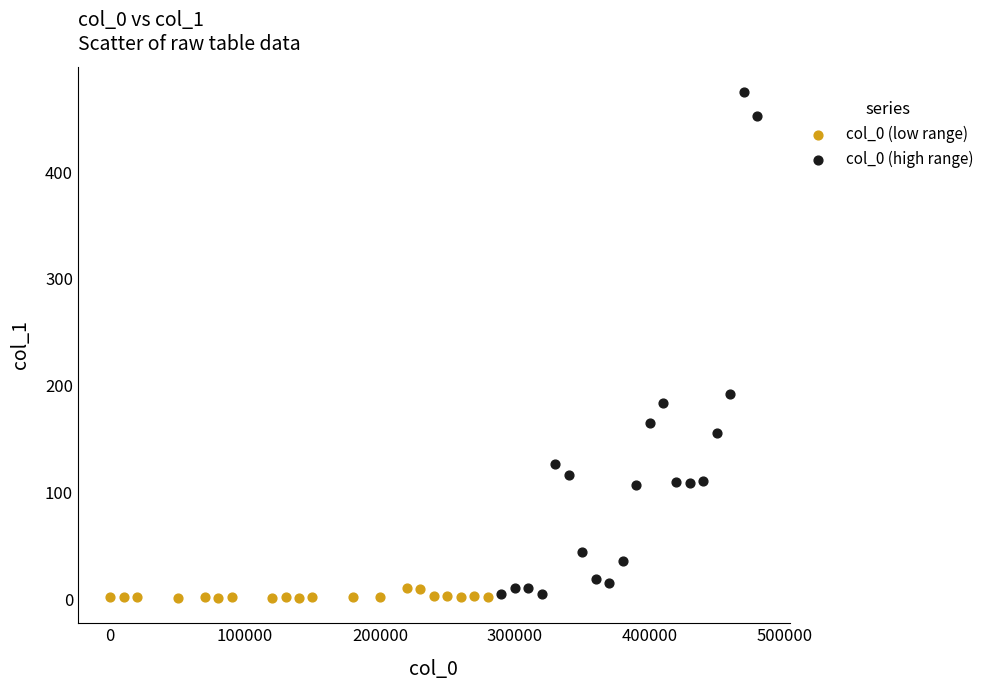

Which series contains the highest Y value?

col_0 (high range)